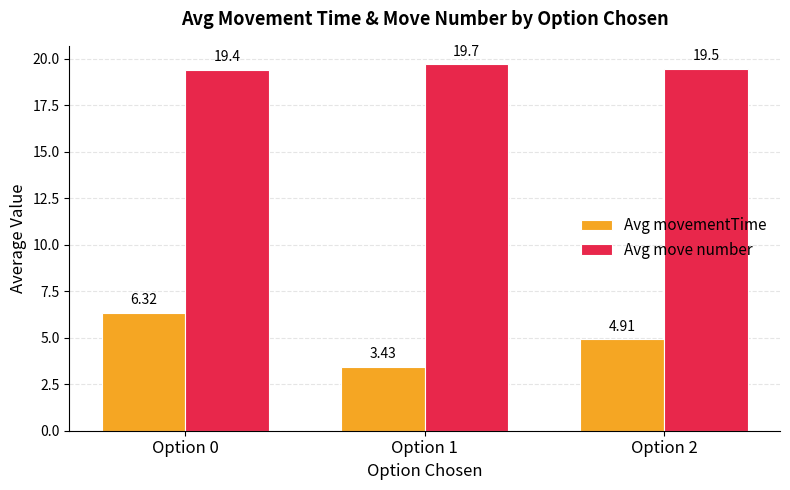

List the labels in order of Avg movementTime value, smallest first.

Option 1, Option 2, Option 0